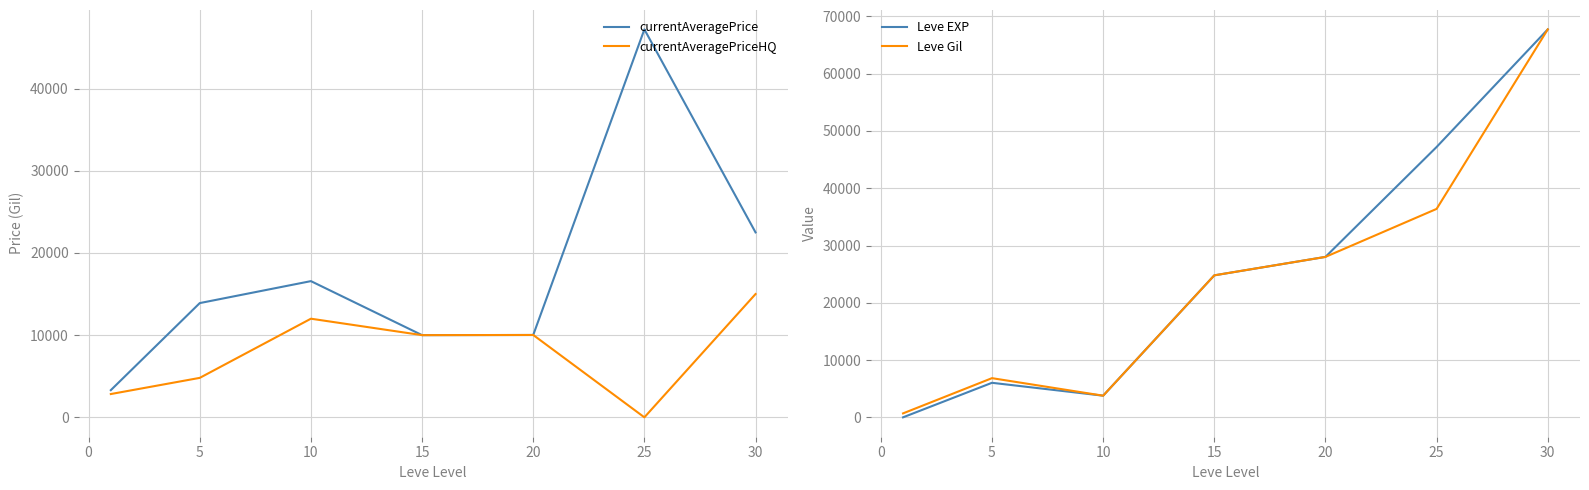

How many values in currentAveragePriceHQ are above zero?

6